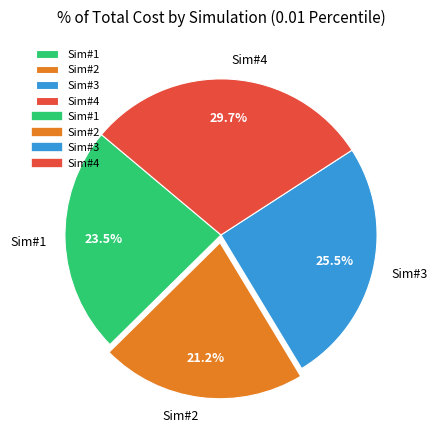

What is the largest slice in the pie chart?

Sim#4